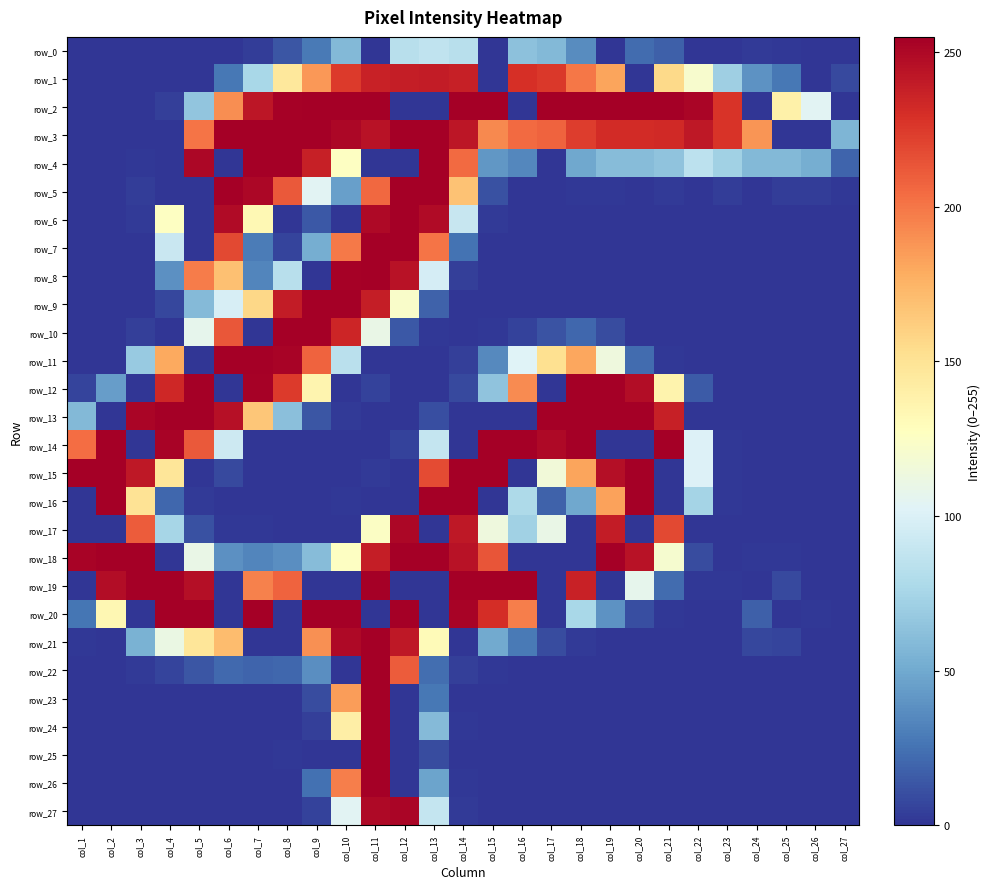

Count the number of categories in the chart.

27